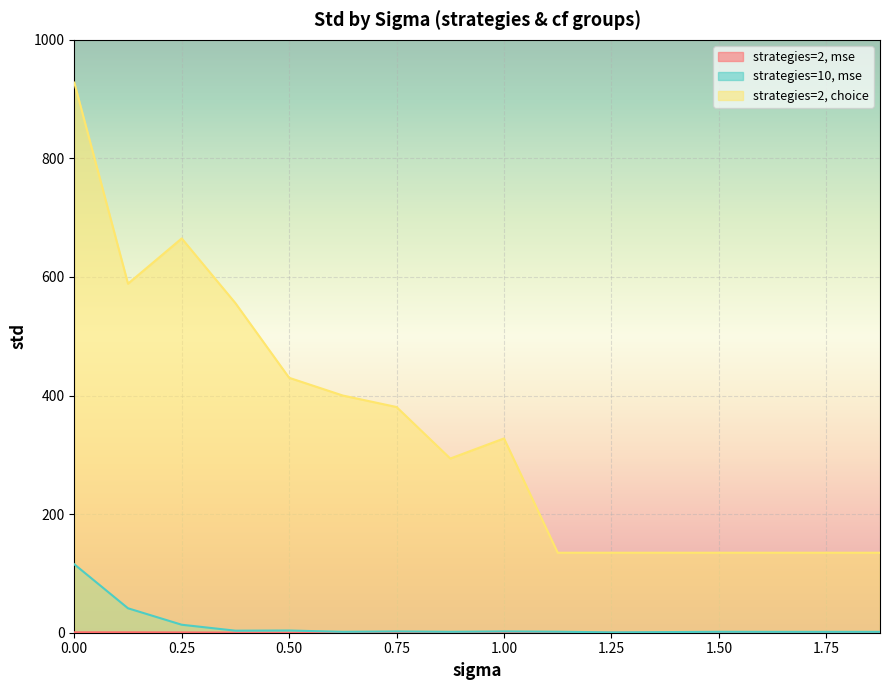

True or false: strategies=10, mse has a value of 2.4 at 1.625.

False